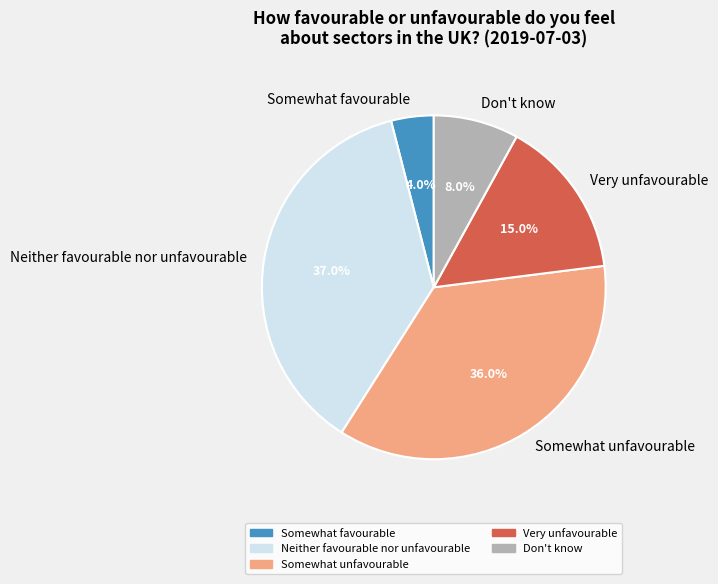

To the nearest percent, what is the average slice percentage?

20%